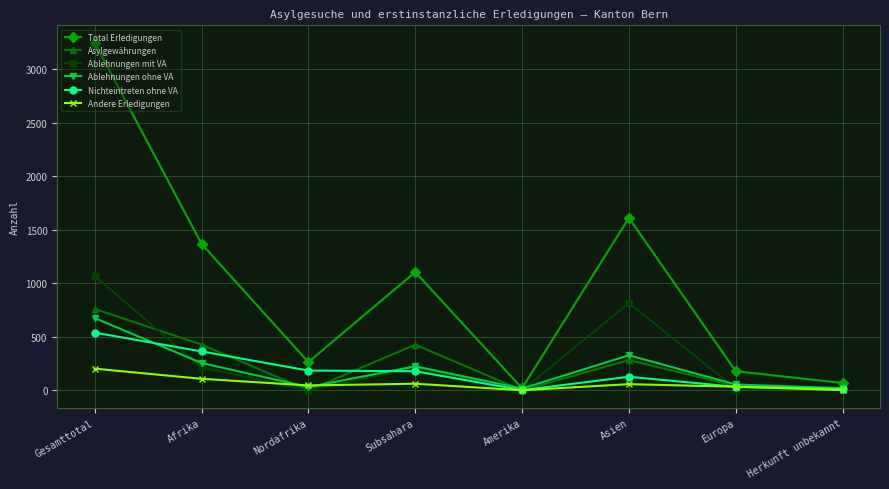

Which series has the largest total across all categories?

Total Erledigungen